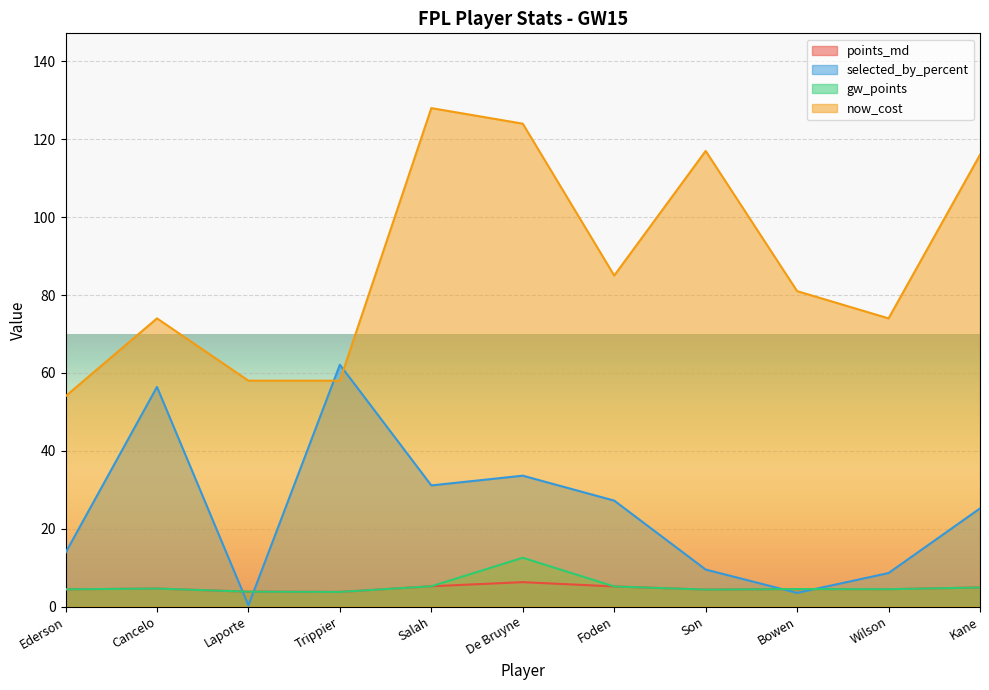

Which series has the largest total across all categories?

now_cost